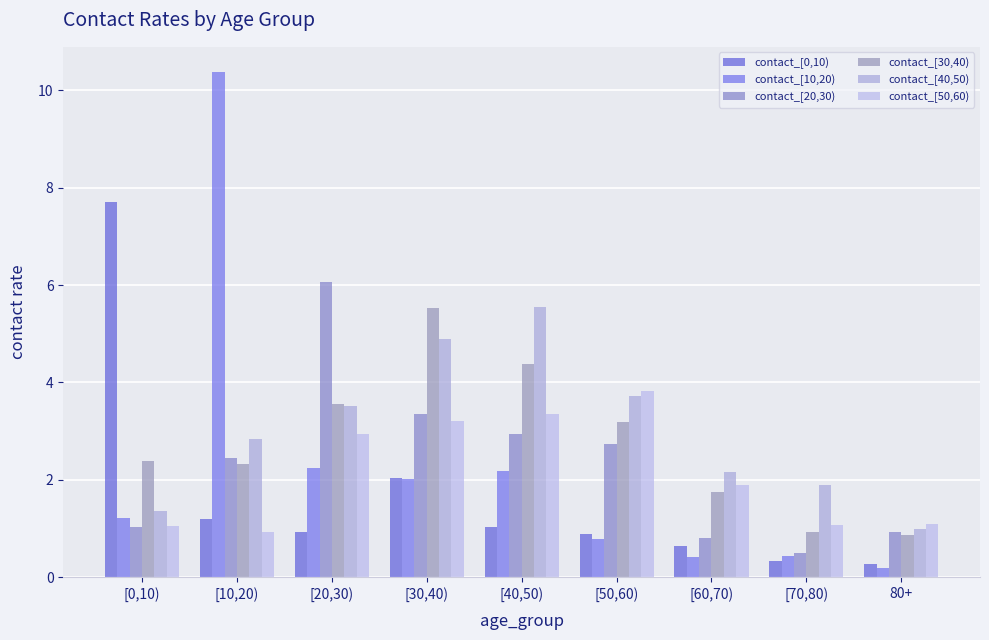

Between [50,60) and [70,80), which series saw the biggest shift?

contact_[50,60)